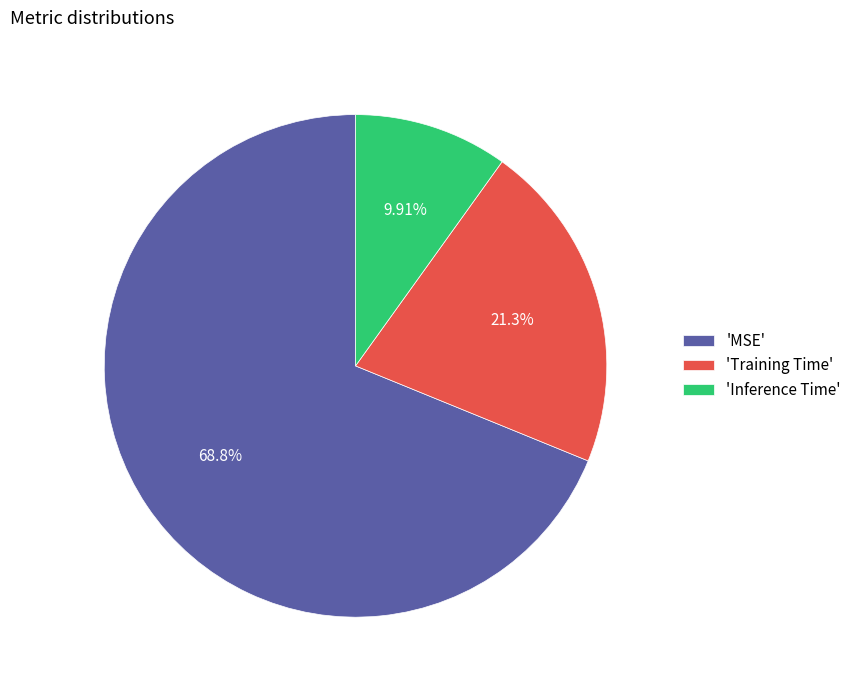

Which category has the smallest portion of the pie?

'Inference Time'